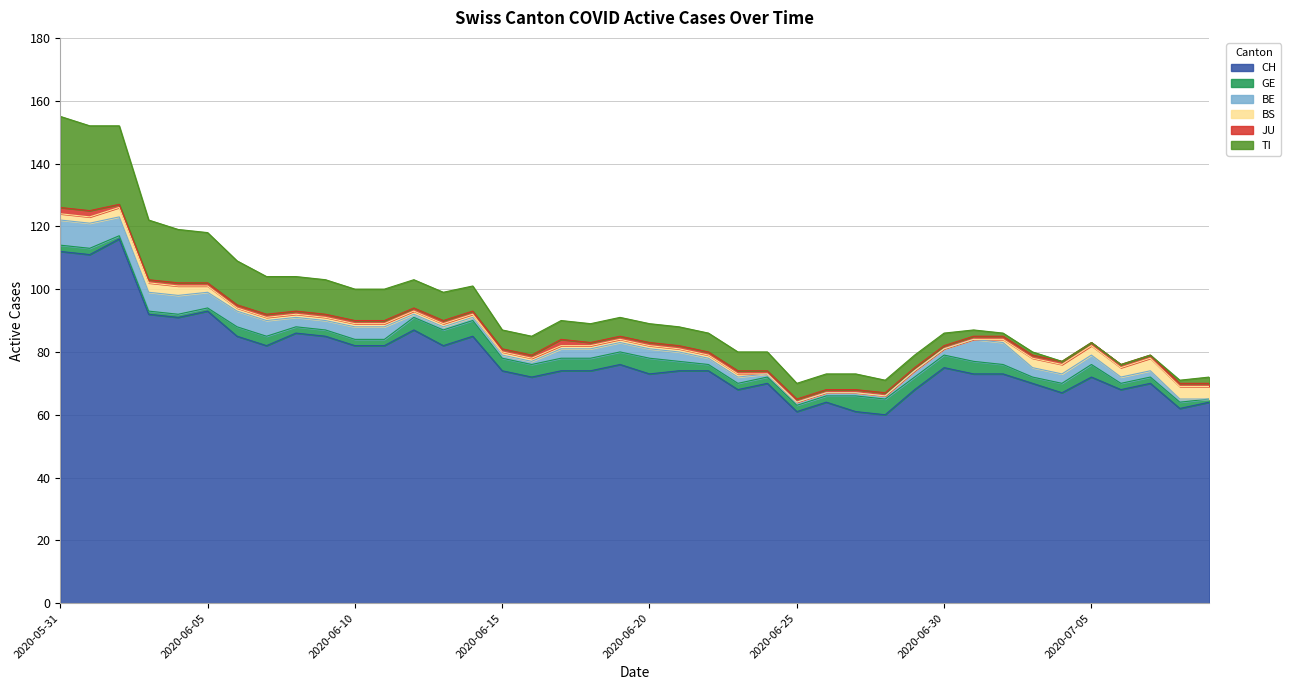

True or false: BS has a value of 1 at 2020-06-26.

False